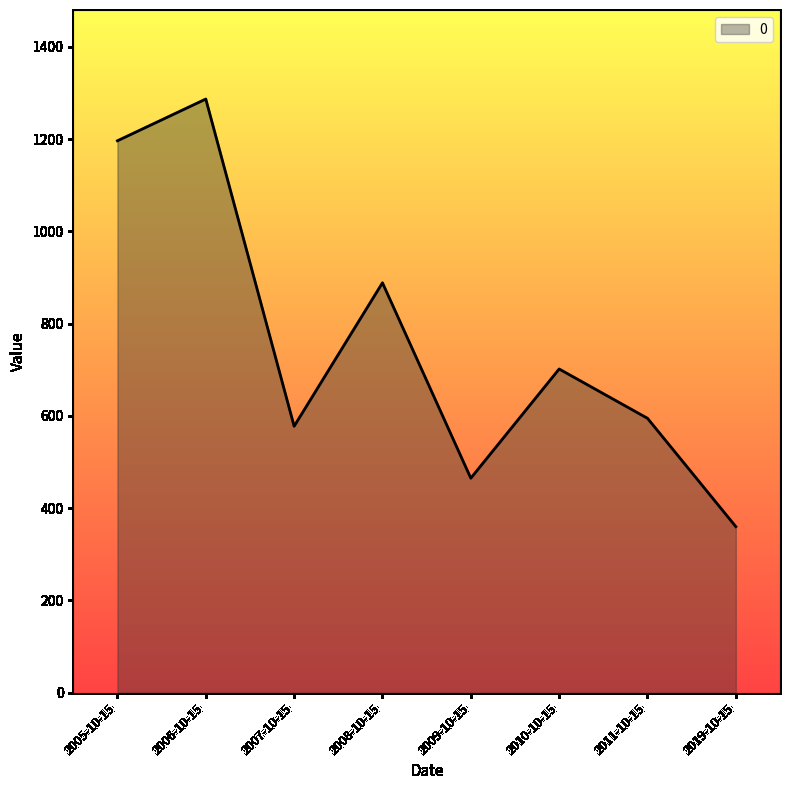

What is the maximum value shown in the chart?

1287.0